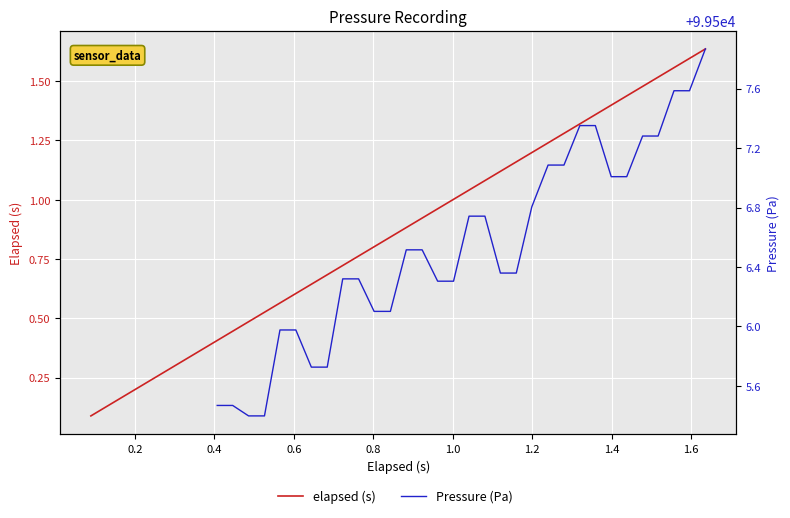

The value at 6 is 0.2. True or false?

False